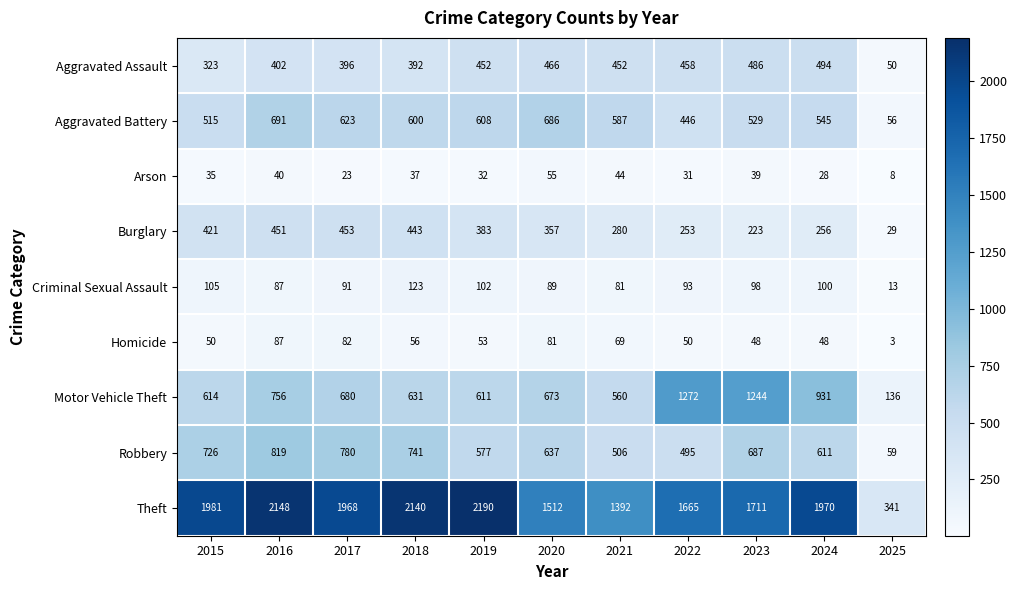

What is the difference between the Burglary values at 2022 and 2017?

200